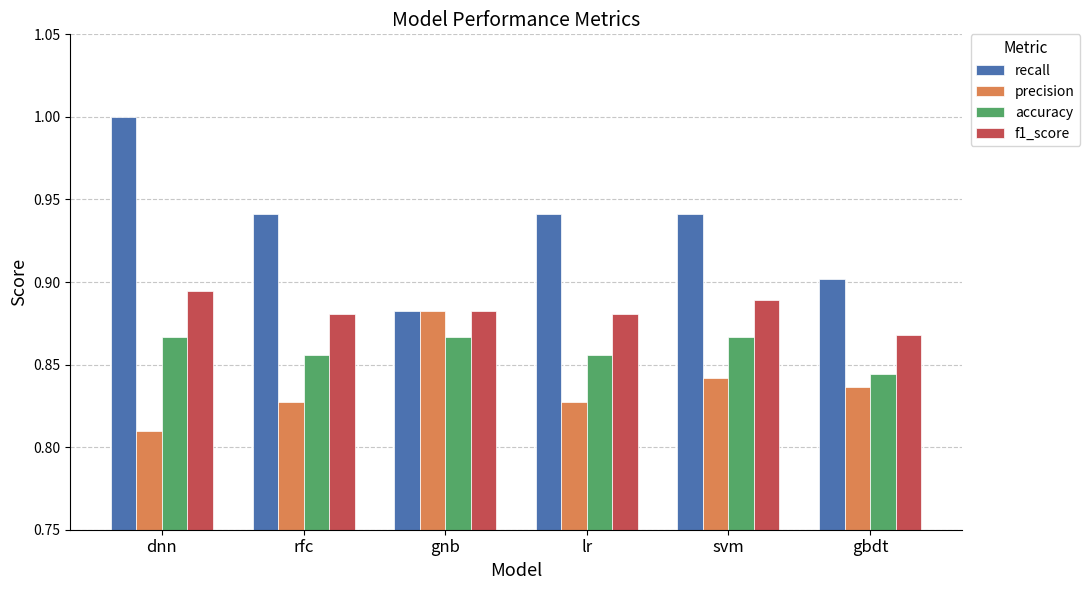

What is the sum of all accuracy values?

5.2